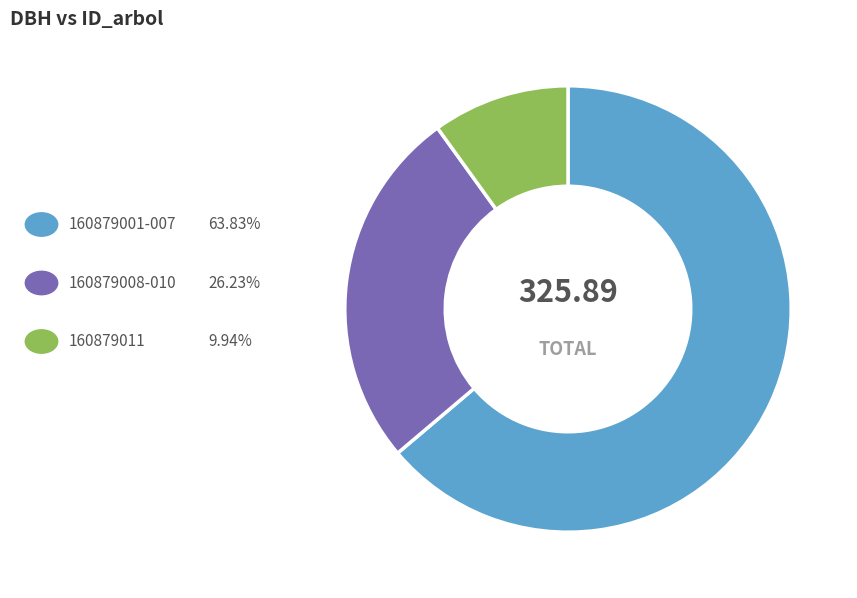

Is there any slice that represents more than half of the pie?

Yes